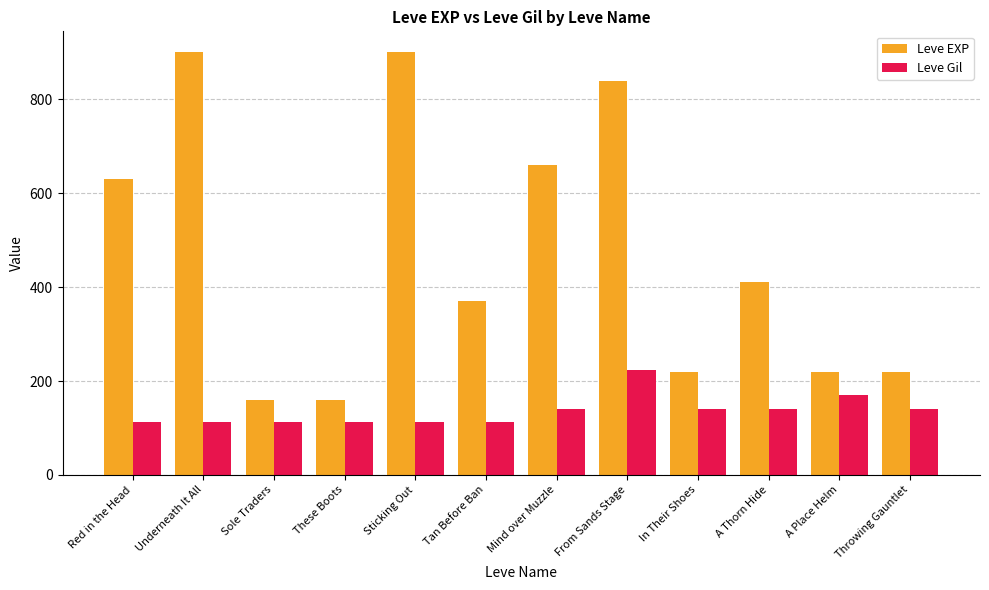

What is the difference between the highest and lowest values at Mind over Muzzle?

520